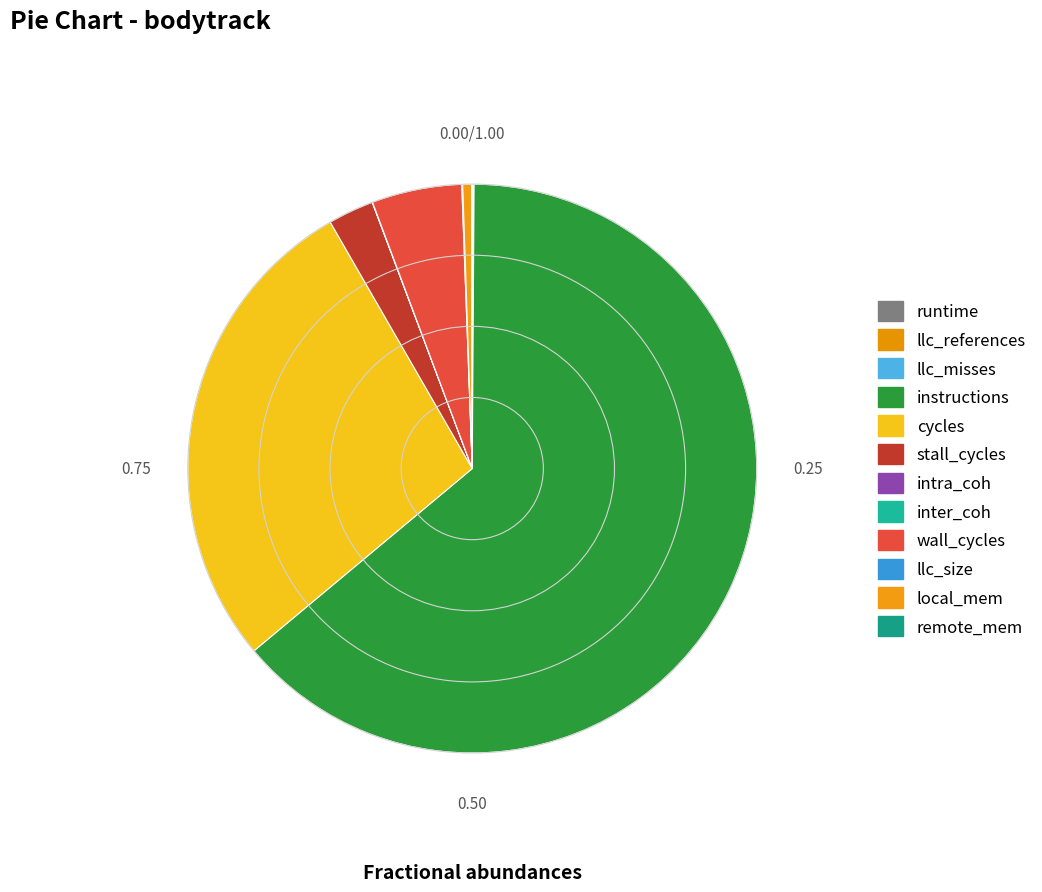

Which category has the smallest portion of the pie?

inter_coh